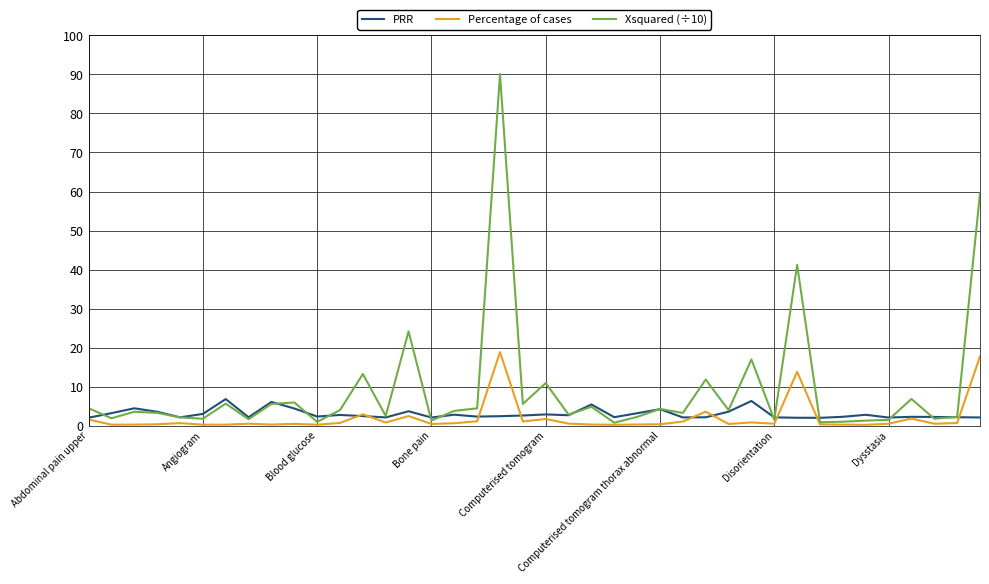

Which series has the largest total across all categories?

Xsquared (÷10)